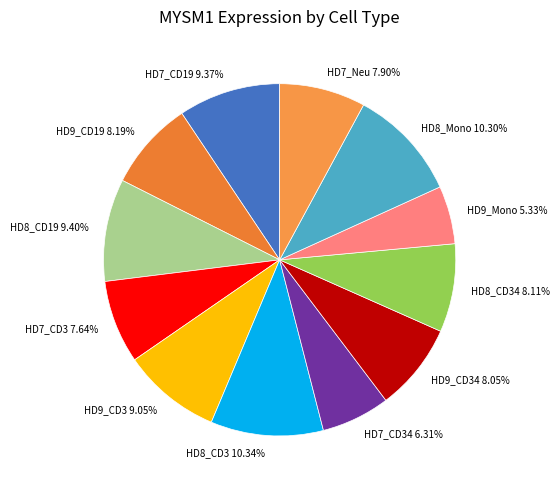

Which category has the smallest portion of the pie?

HD9_Mono 5.33%